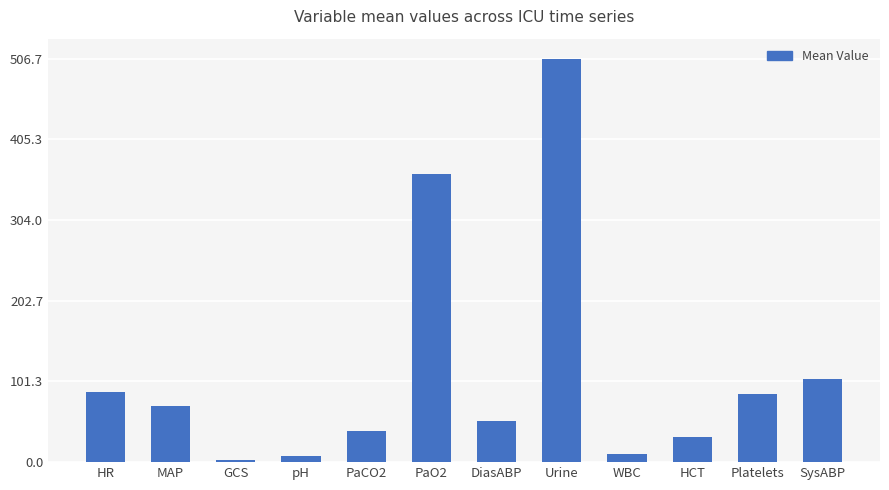

How many data points are less than 71?

6